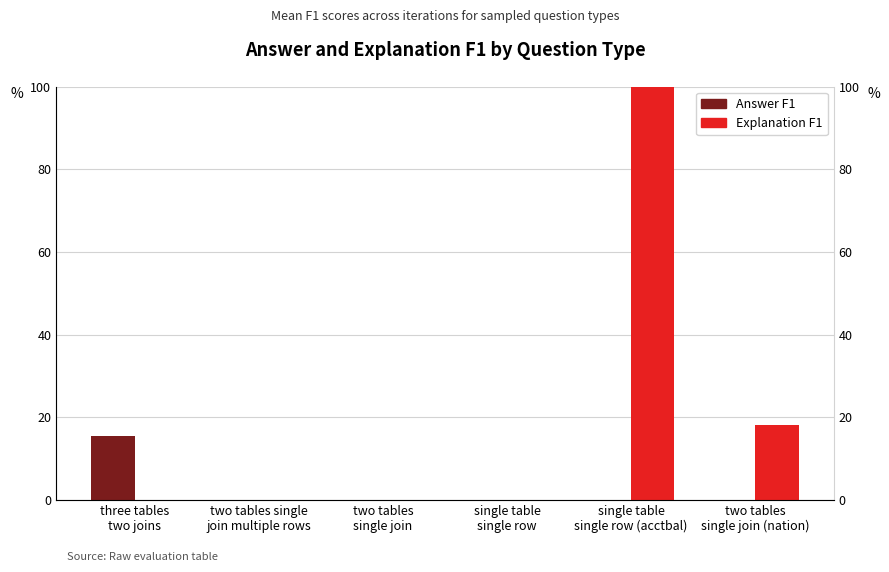

The Answer F1 series shows 0.0 at two tables
single join. True or false?

True